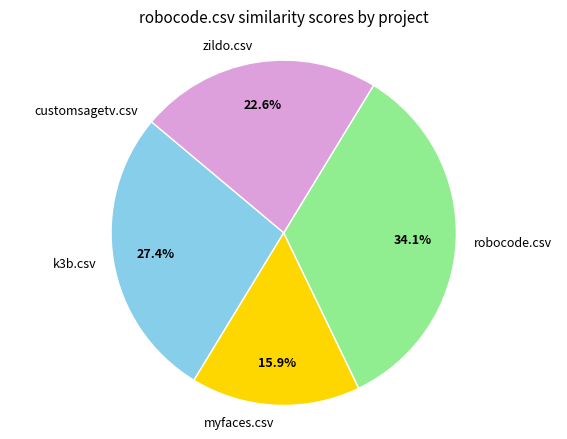

To the nearest percent, what percentage of the pie is zildo.csv?

23%